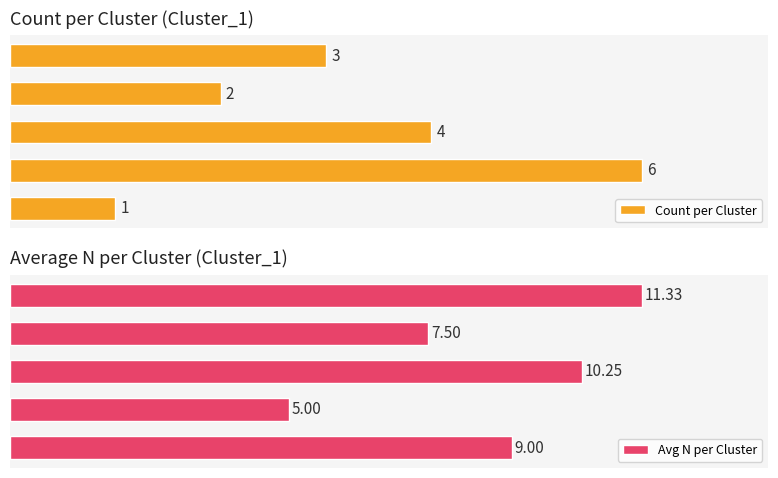

How many distinct data groups are displayed?

2